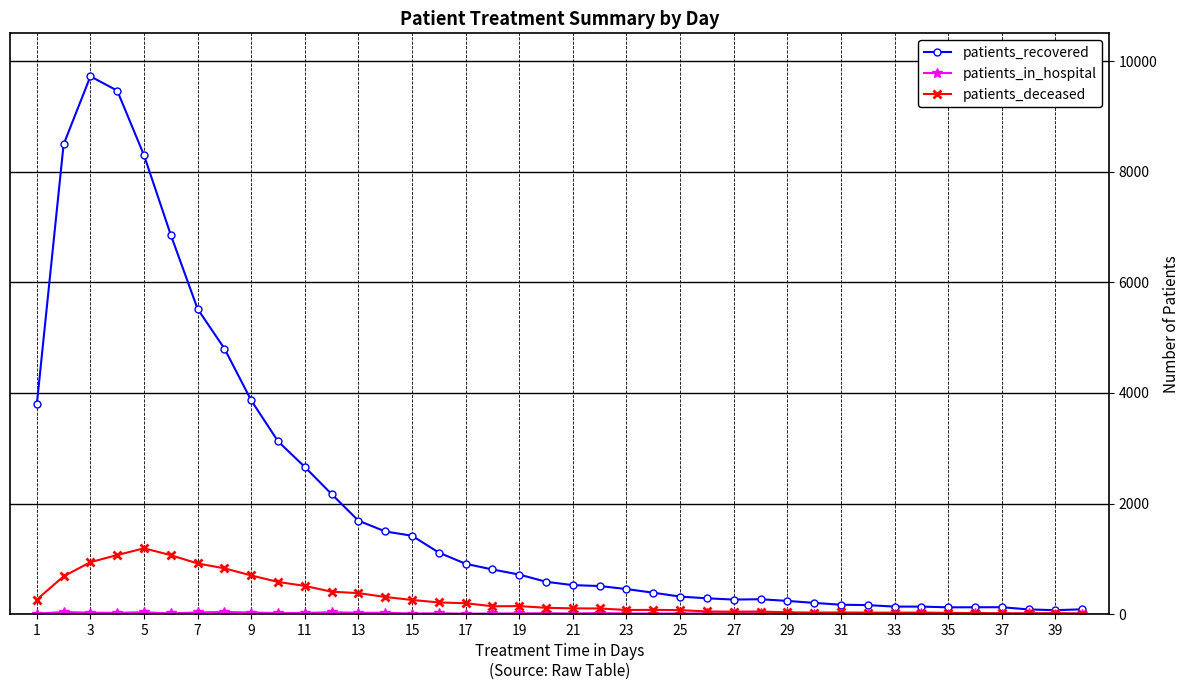

Which series has the widest spread of values?

patients_recovered